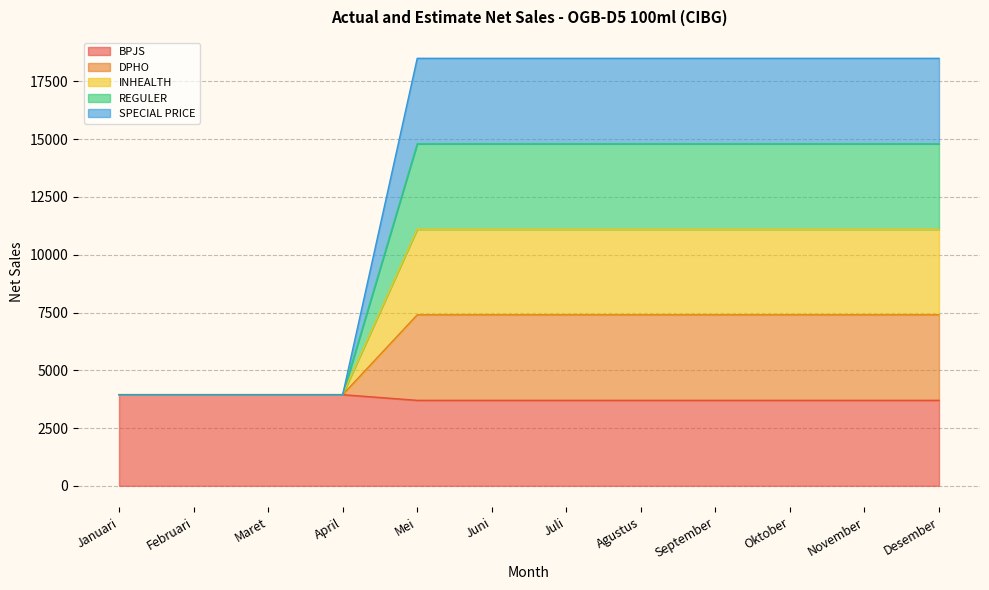

True or false: DPHO and INHEALTH cross at least once.

False